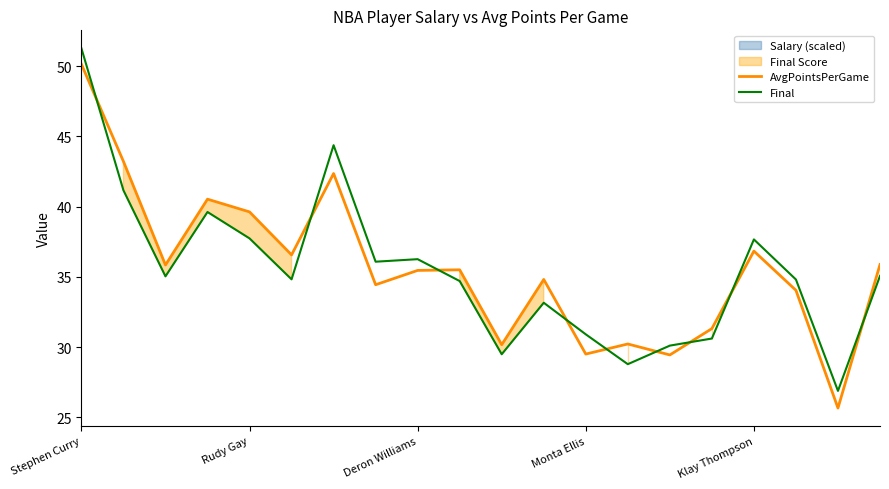

Which series has the largest range (max minus min)?

AvgPointsPerGame